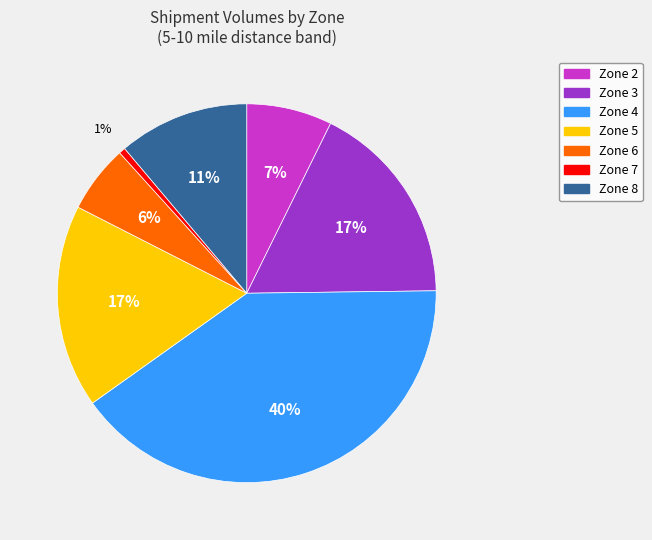

To the nearest percent, what portion does Zone 8 represent?

11%